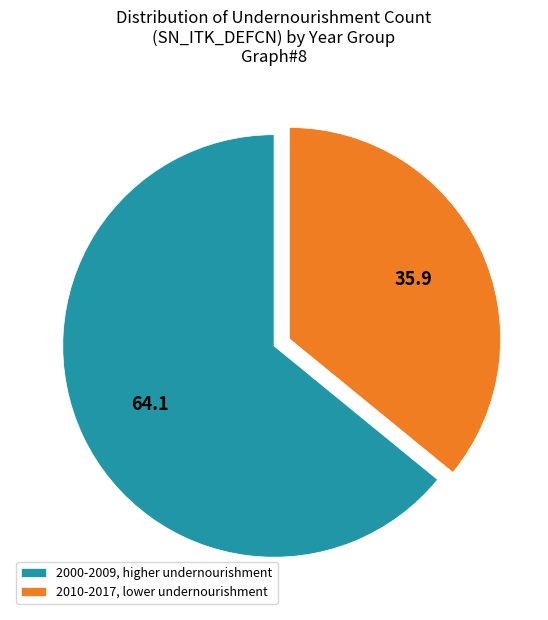

The 2000-2009, higher undernourishment slice represents 64% of the pie. True or false?

True